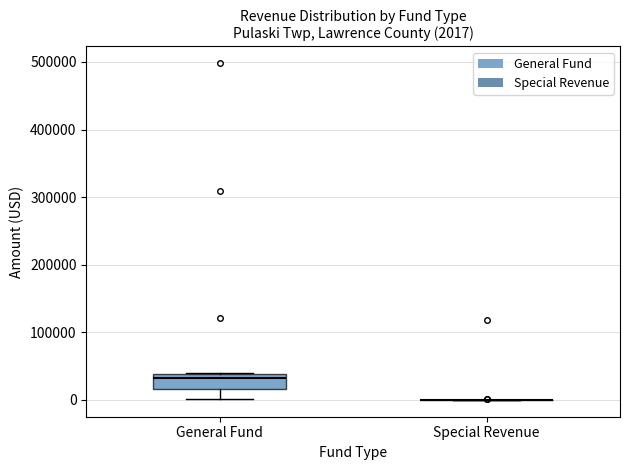

Which box is the tallest, from its lower edge to its upper edge?

General Fund